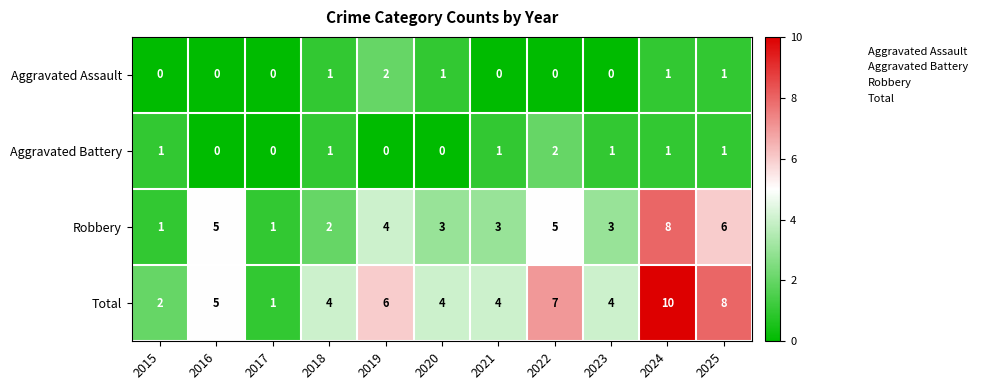

What is the sum of all Aggravated Battery values?

8